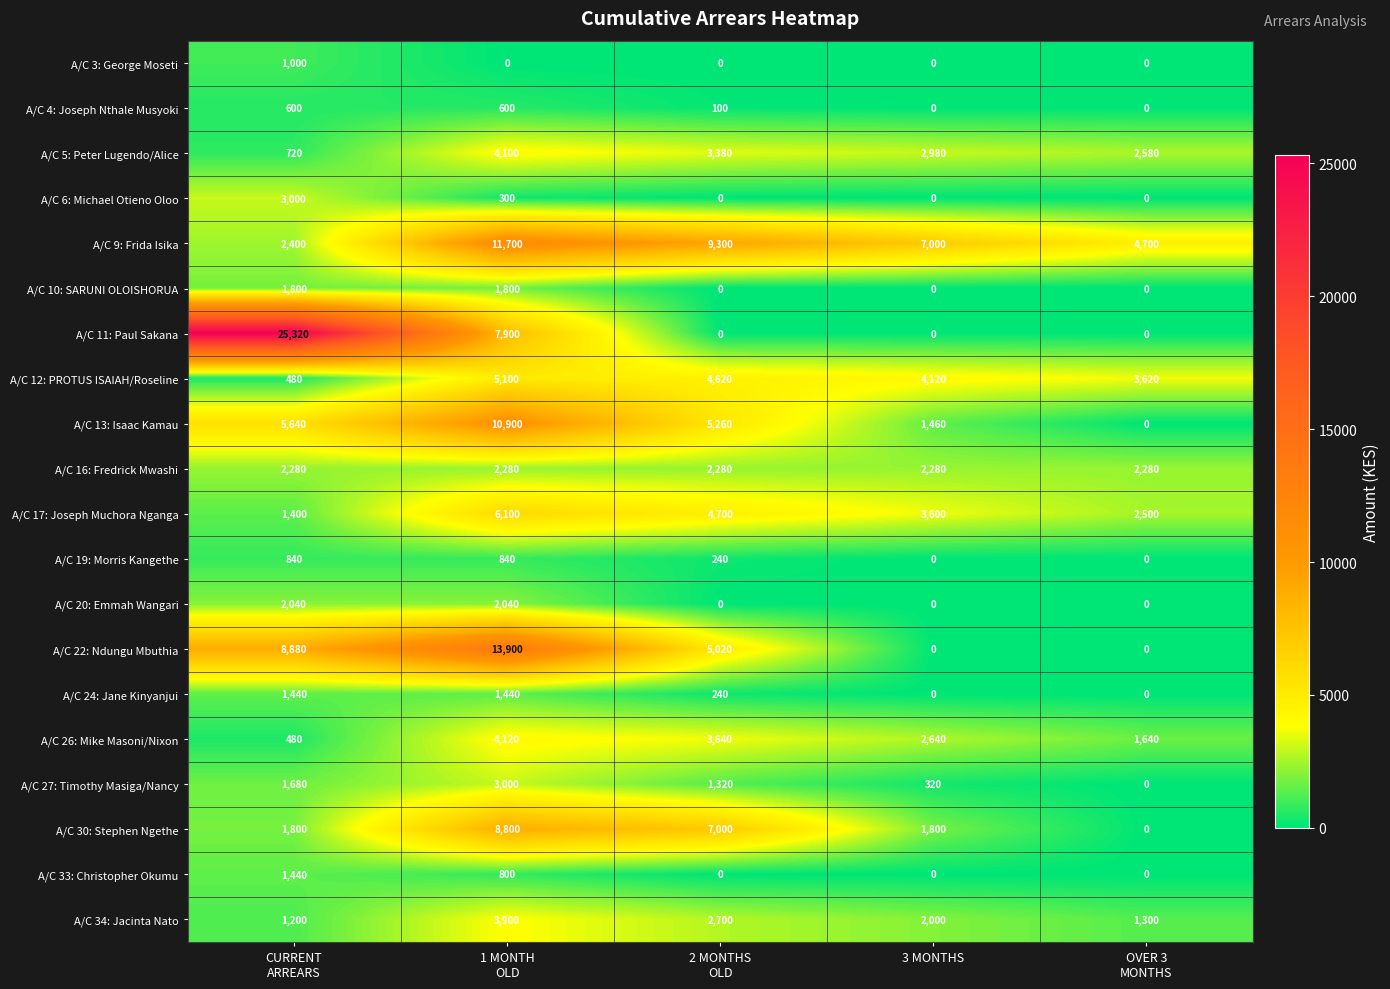

Which series has the largest range (max minus min)?

A/C 11: Paul Sakana